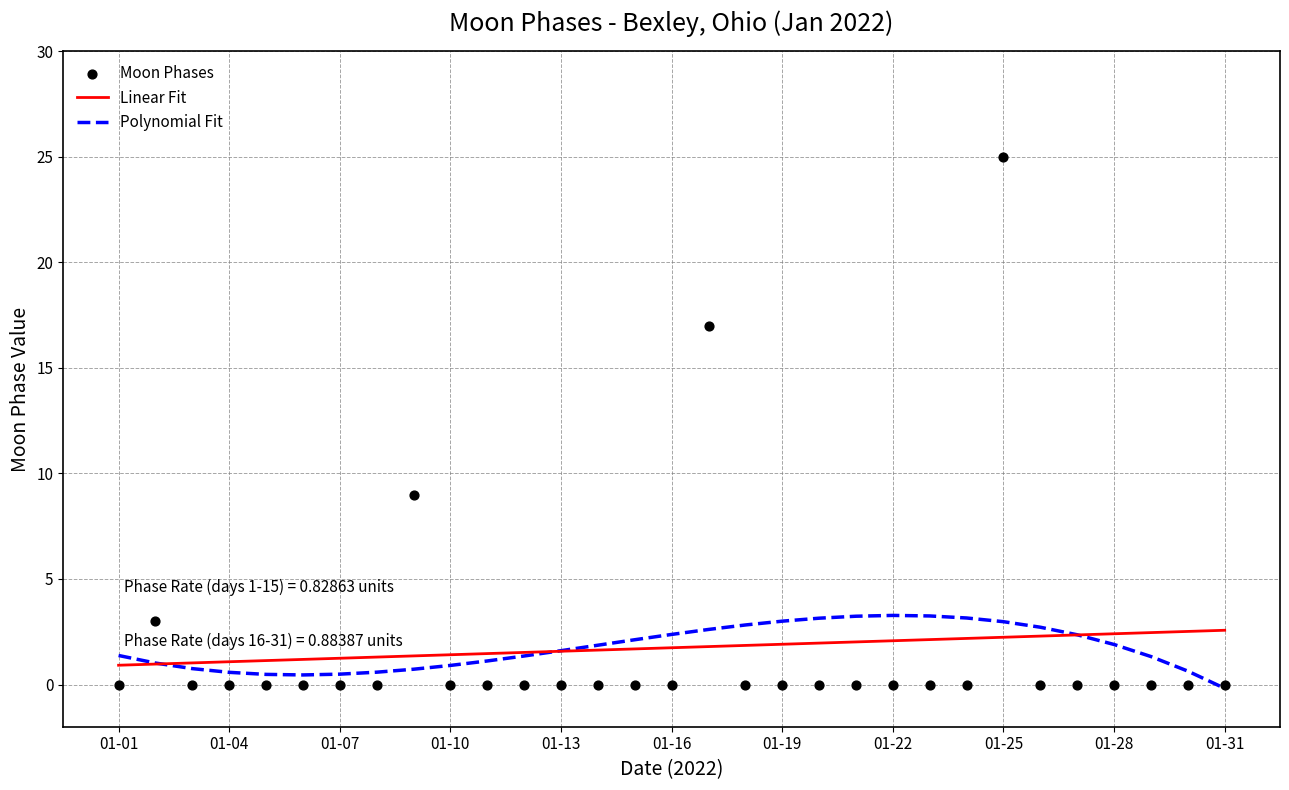

The value of Polynomial Fit at 01-22 is 1.4. True or false?

False